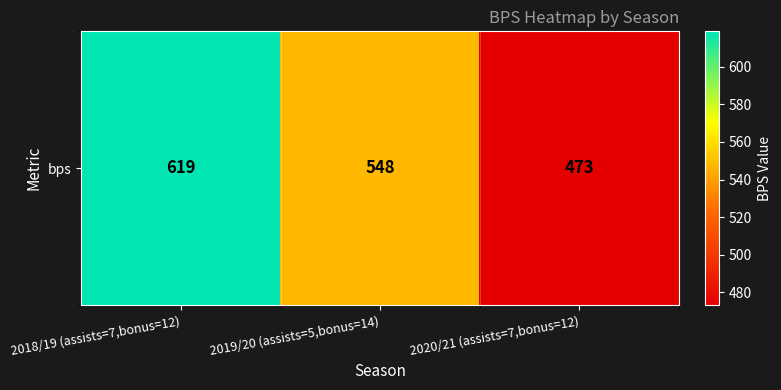

Is it true that the value at 2018/19 (assists=7,bonus=12) is 619?

True